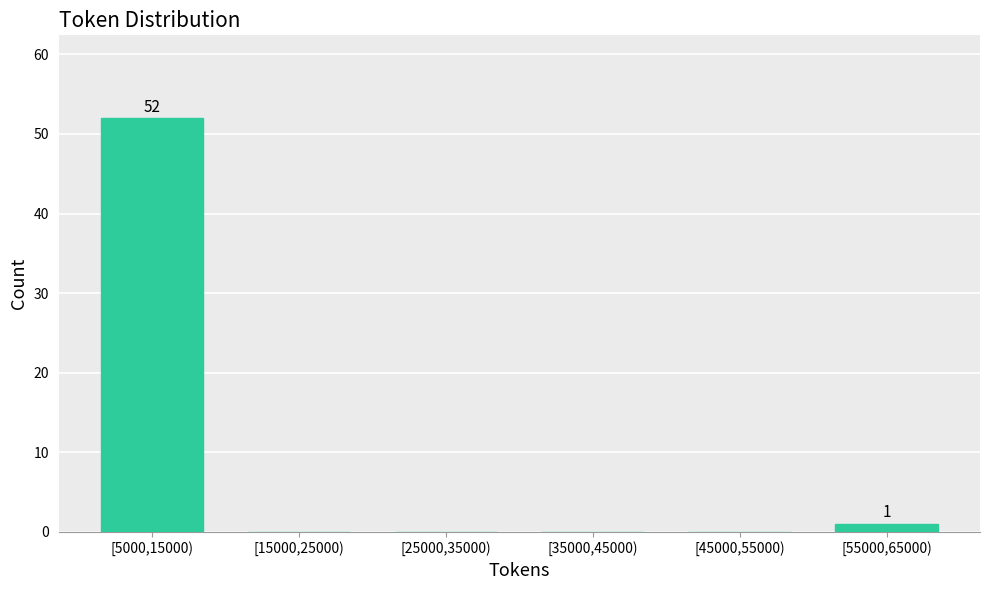

Reading left to right, what are all the values shown in this chart?

[5000,15000)=52	[15000,25000)=0	[25000,35000)=0	[35000,45000)=0	[45000,55000)=0	[55000,65000)=1